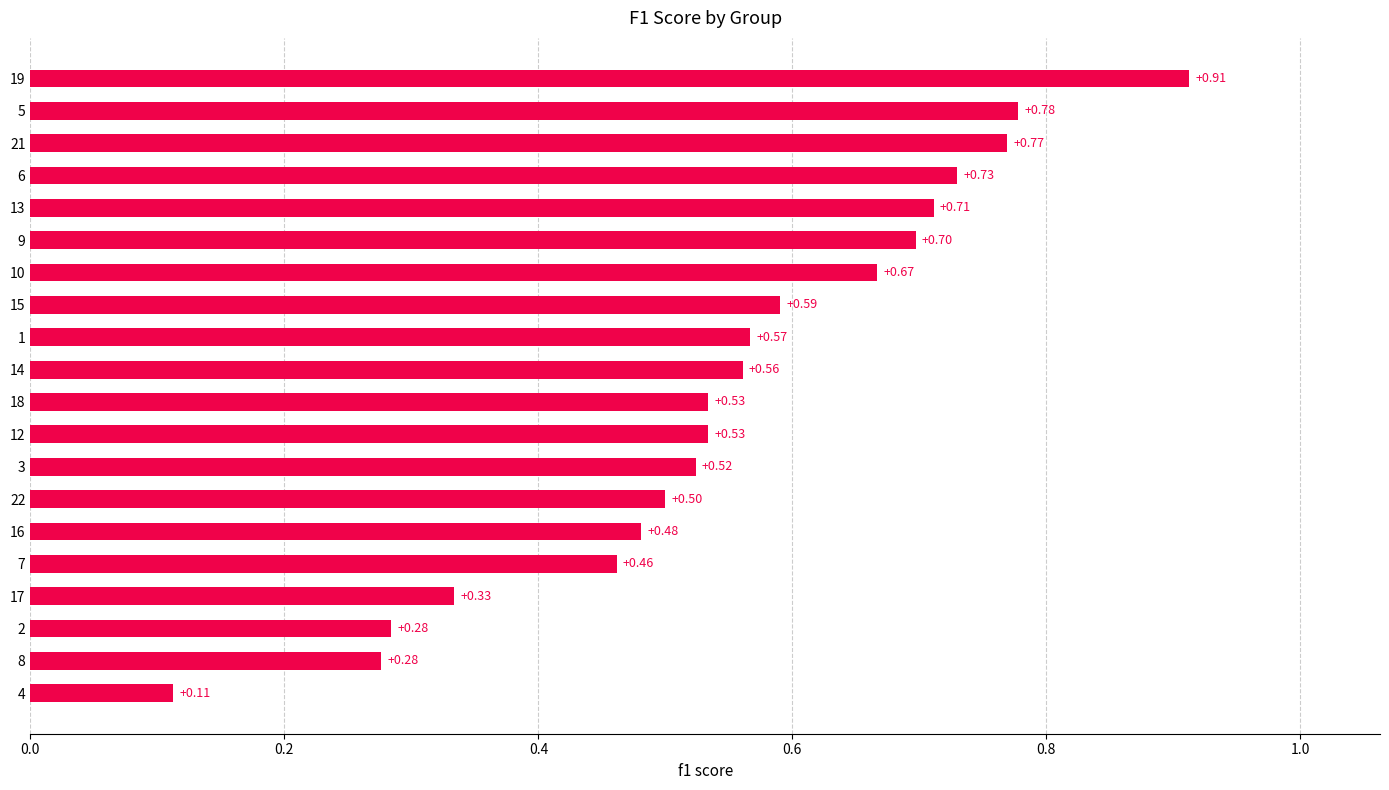

What is the sum of all values?

11.0